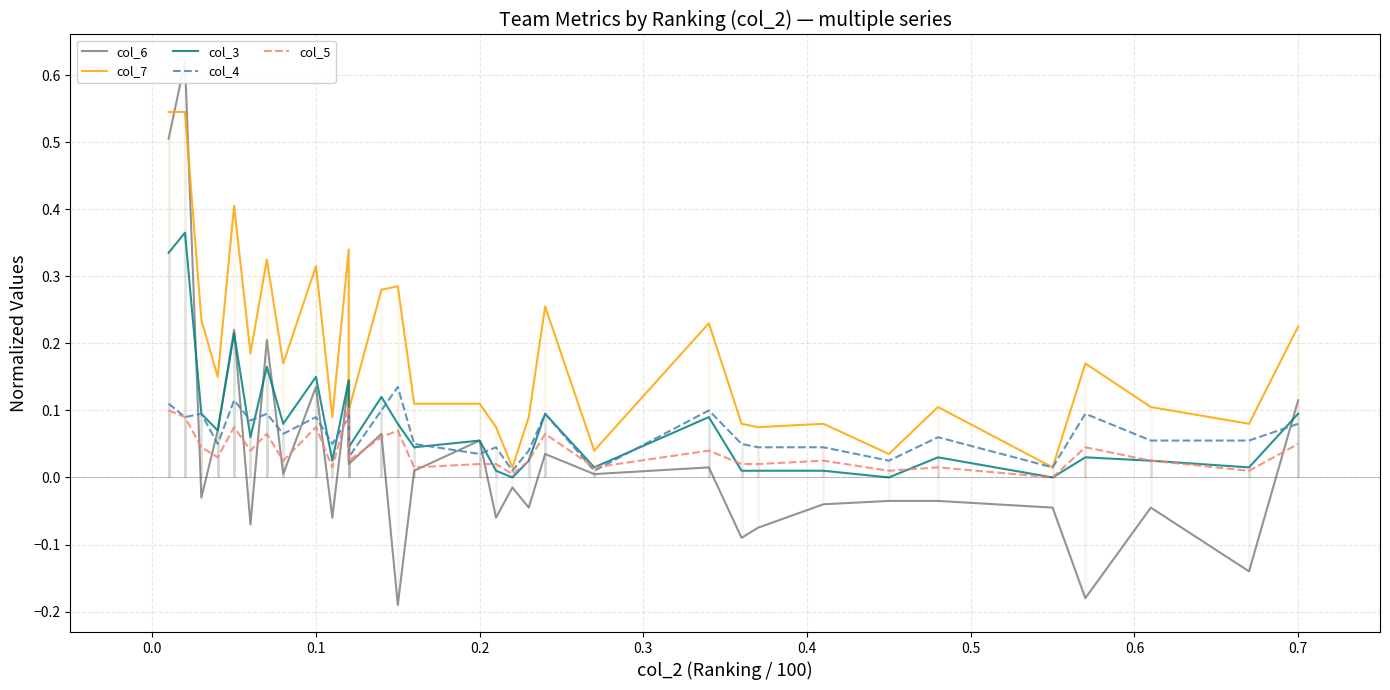

How many lines are shown in the chart?

5